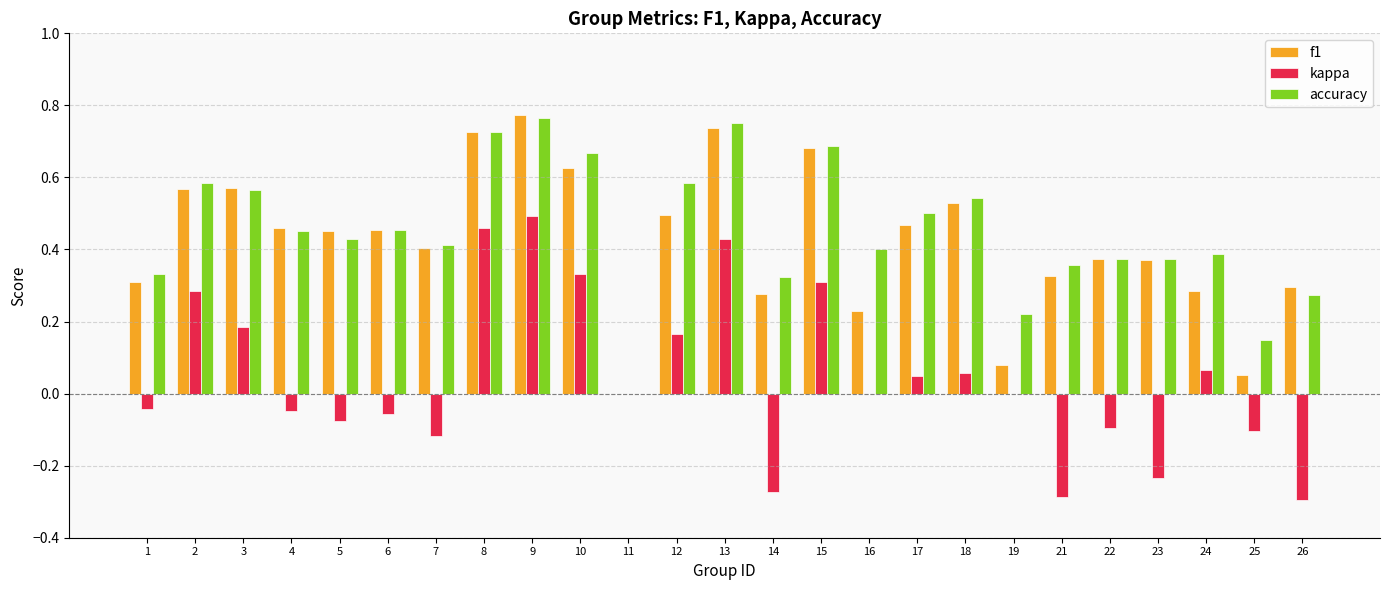

The value of f1 at 18 is 0.7. True or false?

False